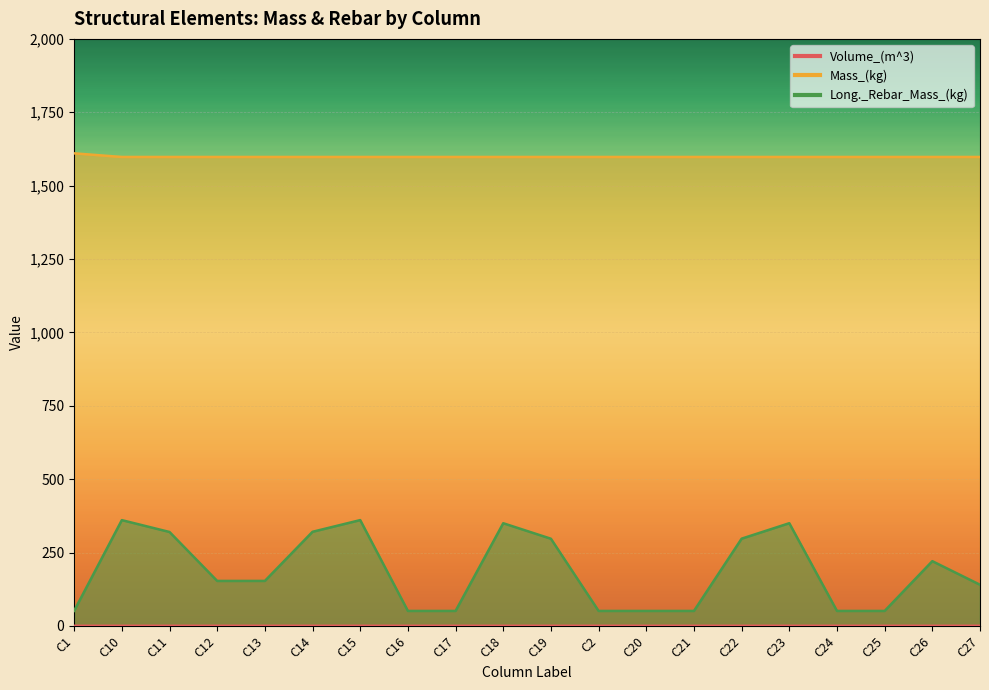

What is the label of the 9th point from the left?

C17